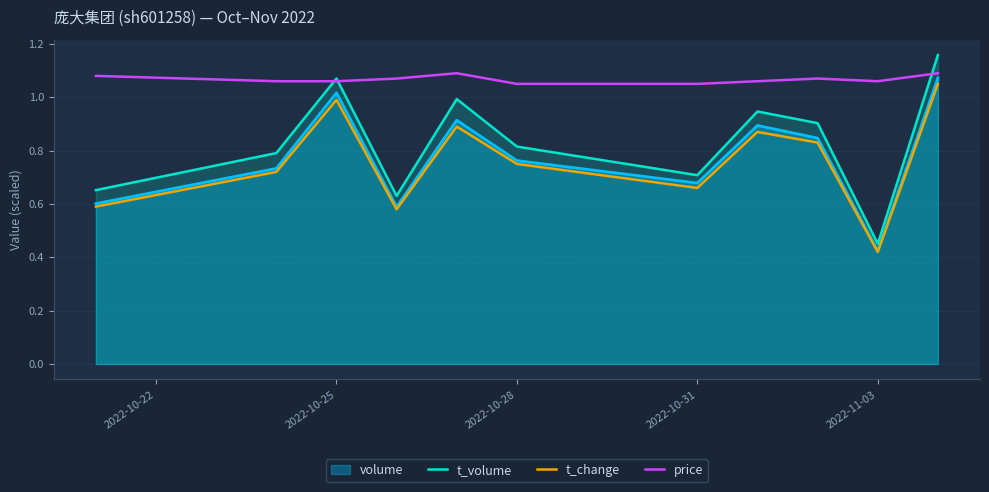

True or false: t_change and t_volume cross at least once.

False